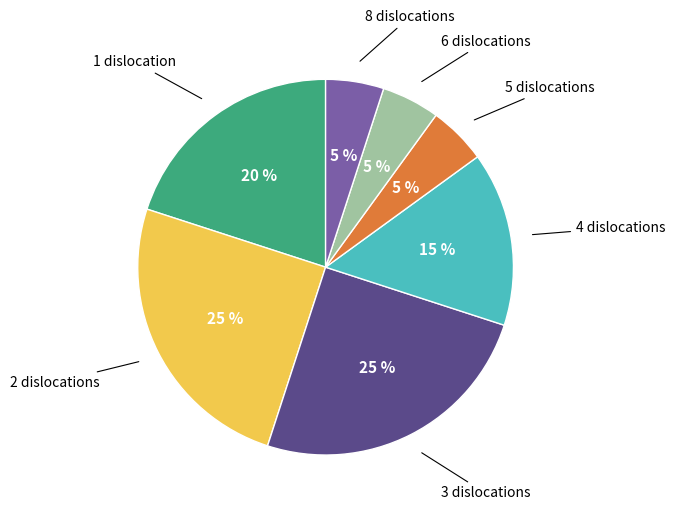

Is there a majority slice in this chart?

No